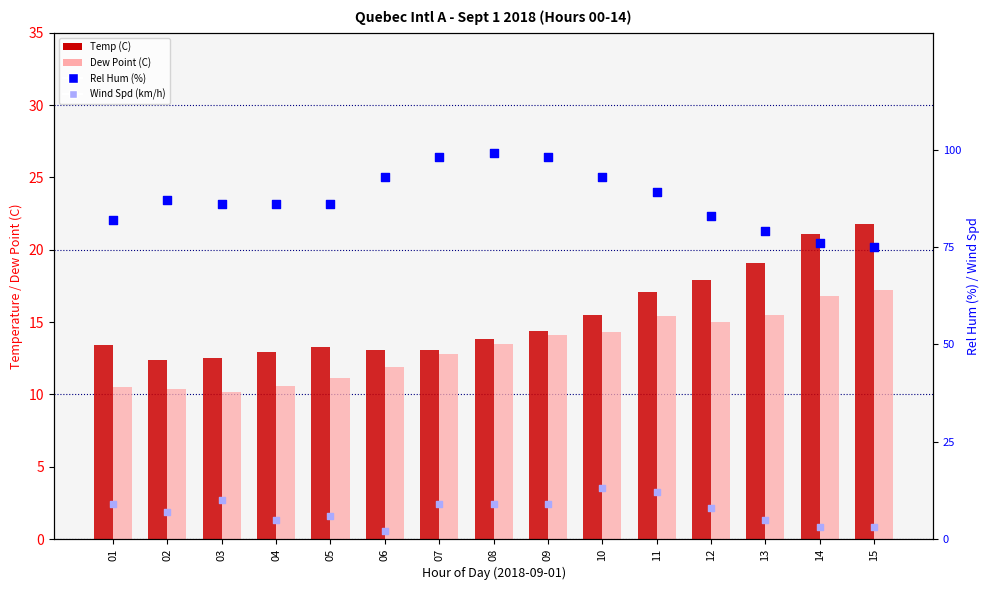

Which series has the largest Y range (max minus min)?

Rel Hum (%)